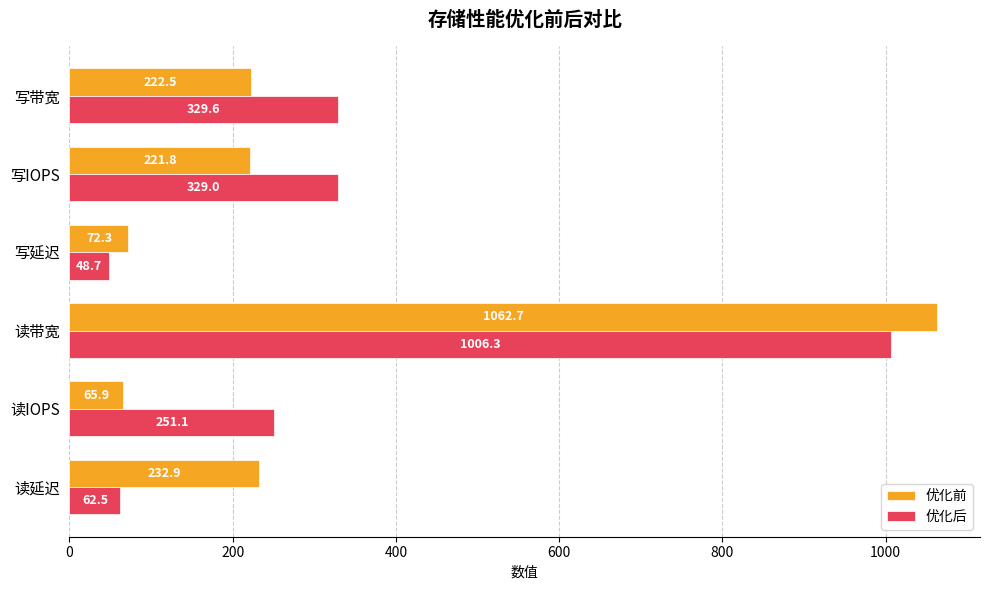

What is the greatest value displayed?

1062.7